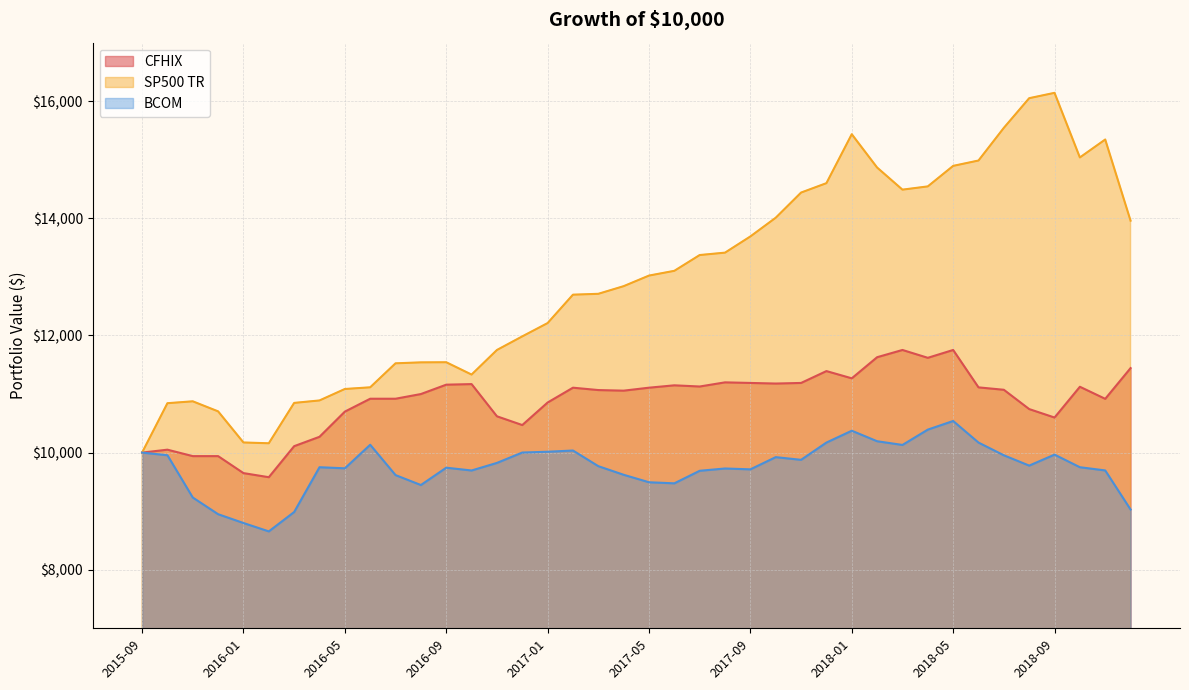

Reading left to right, list all the values displayed in this chart.

CFHIX: 2015-09=10000.0	2015-10=10050.0	2015-11=9940.0	2015-12=9940.0	2016-01=9650.0	2016-02=9580.0	2016-03=10110.0	2016-04=10270.0	2016-05=10700.0	2016-06=10920.0	2016-07=10920.0	2016-08=11000.0	2016-09=11160.0	2016-10=11170.0	2016-11=10620.0	2016-12=10470.5	2017-01=10855.3	2017-02=11108.5	2017-03=11068.0	2017-04=11057.9	2017-05=11108.5	2017-06=11149.0	2017-07=11128.7	2017-08=11199.6	2017-09=11189.5	2017-10=11179.4	2017-11=11189.5	2017-12=11392.1	2018-01=11268.5	2018-02=11629.0	2018-03=11752.6	2018-04=11618.7	2018-05=11752.6	2018-06=11114.0	2018-07=11072.8	2018-08=10743.2	2018-09=10599.0	2018-10=11124.3	2018-11=10918.3	2018-12=11443.1
SP500 TR: 2015-09=10000.0	2015-10=10843.5	2015-11=10875.8	2015-12=10704.3	2016-01=10173.1	2016-02=10159.3	2016-03=10848.5	2016-04=10890.6	2016-05=11086.2	2016-06=11114.9	2016-07=11524.7	2016-08=11540.9	2016-09=11543.0	2016-10=11332.5	2016-11=11752.2	2016-12=11984.5	2017-01=12211.8	2017-02=12696.7	2017-03=12711.5	2017-04=12842.0	2017-05=13022.7	2017-06=13104.0	2017-07=13373.5	2017-08=13414.4	2017-09=13691.1	2017-10=14010.6	2017-11=14440.3	2017-12=14600.9	2018-01=15436.8	2018-02=14867.9	2018-03=14490.0	2018-04=14545.6	2018-05=14895.9	2018-06=14987.6	2018-07=15545.4	2018-08=16051.9	2018-09=16143.3	2018-10=15039.9	2018-11=15346.4	2018-12=13960.7
BCOM: 2015-09=10000.0	2015-10=9955.4	2015-11=9233.2	2015-12=8948.3	2016-01=8797.9	2016-02=8654.8	2016-03=8985.5	2016-04=9750.4	2016-05=9732.0	2016-06=10134.0	2016-07=9616.0	2016-08=9446.6	2016-09=9742.4	2016-10=9694.8	2016-11=9824.1	2016-12=10001.2	2017-01=10014.7	2017-02=10035.6	2017-03=9768.6	2017-04=9621.5	2017-05=9493.7	2017-06=9475.4	2017-07=9689.7	2017-08=9728.7	2017-09=9714.2	2017-10=9922.5	2017-11=9876.8	2017-12=10171.6	2018-01=10373.6	2018-02=10194.2	2018-03=10130.9	2018-04=10392.7	2018-05=10539.9	2018-06=10171.4	2018-07=9954.4	2018-08=9778.1	2018-09=9965.6	2018-10=9750.5	2018-11=9695.6	2018-12=9027.8